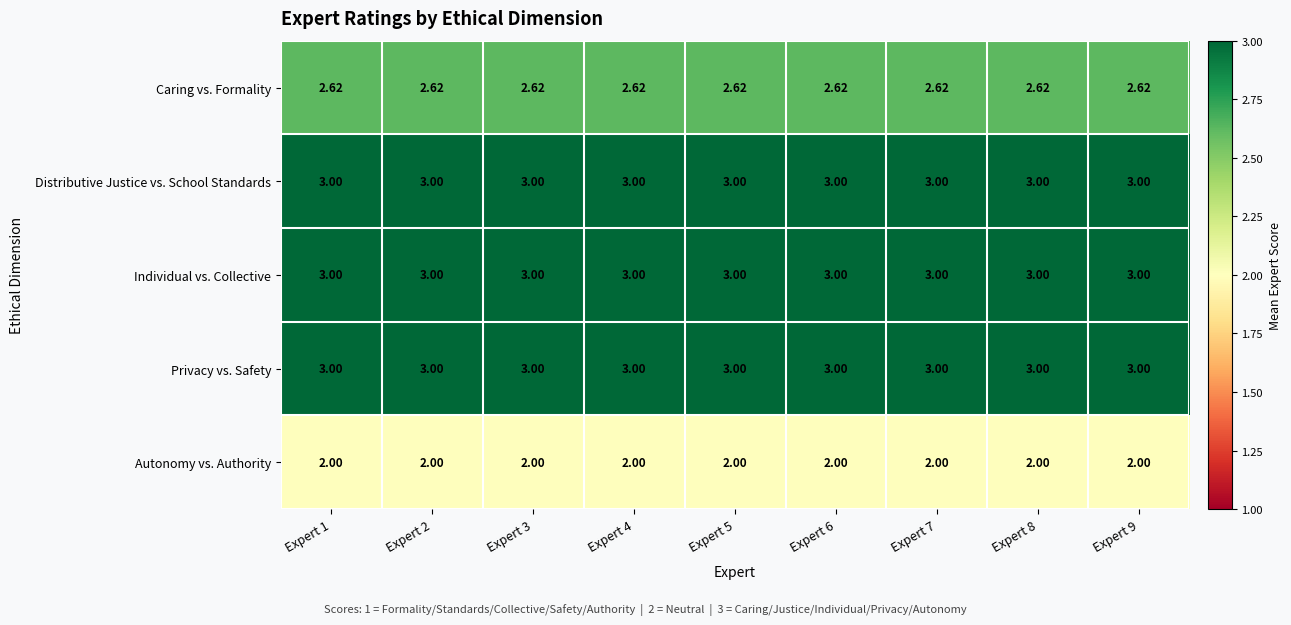

Is the value of Individual vs. Collective at Expert 1 greater than the value of Caring vs. Formality at Expert 1?

Yes